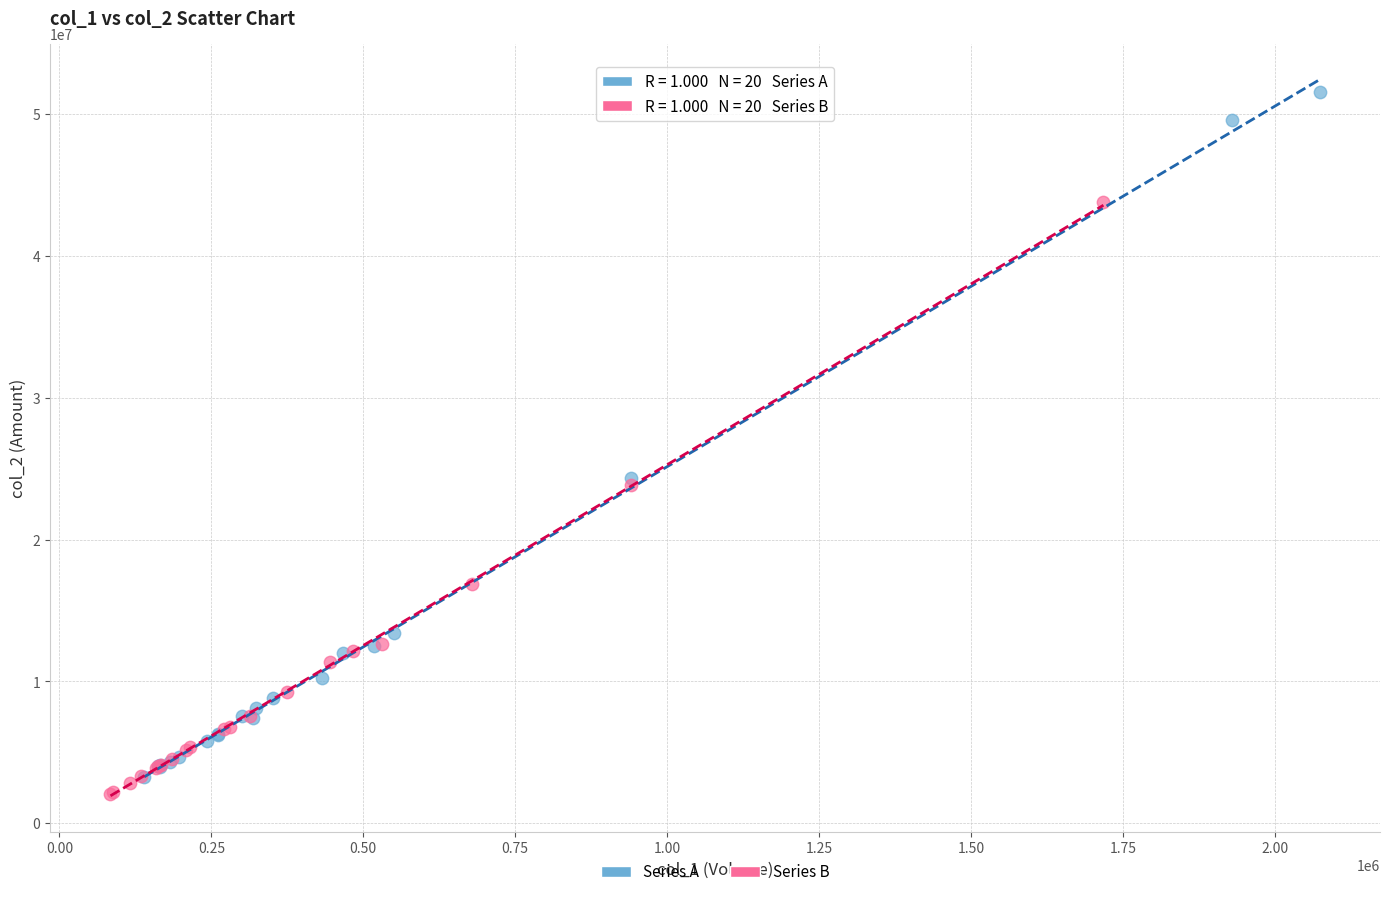

What are all the series names shown in the legend?

Series A, Series B